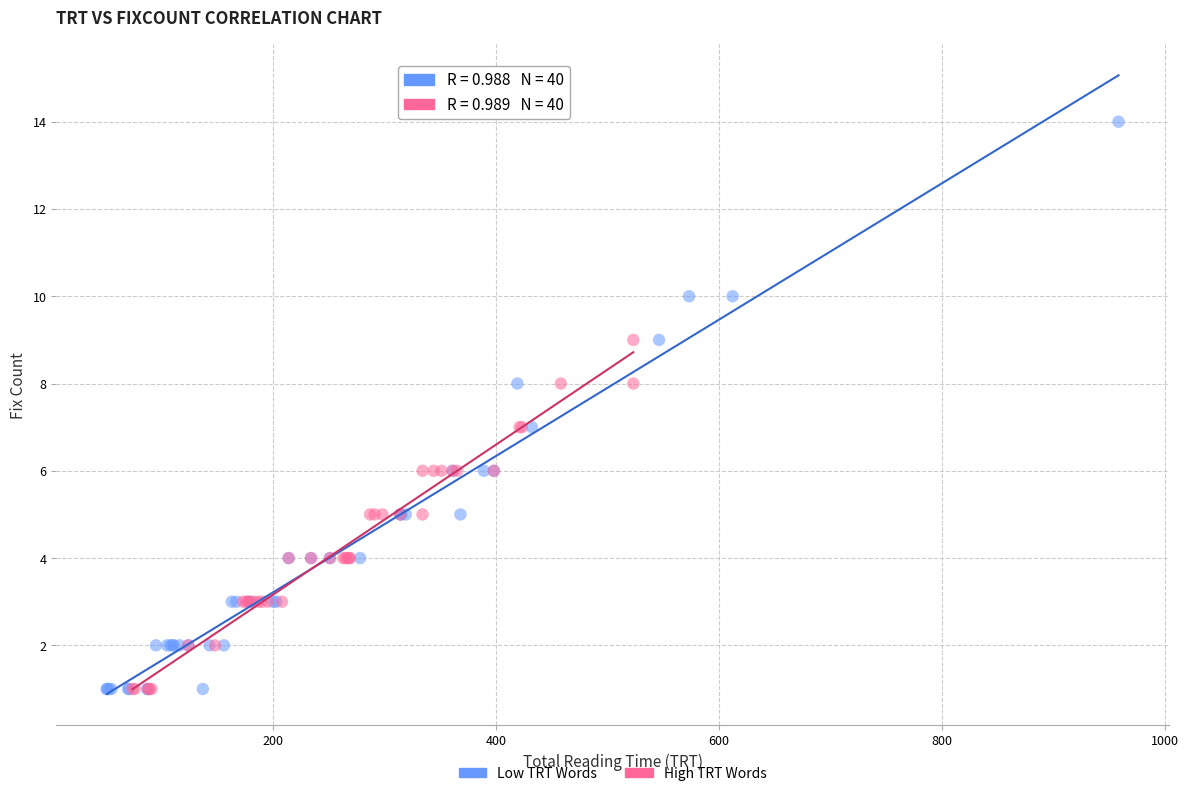

Which series reaches the maximum Y coordinate?

Low TRT Words